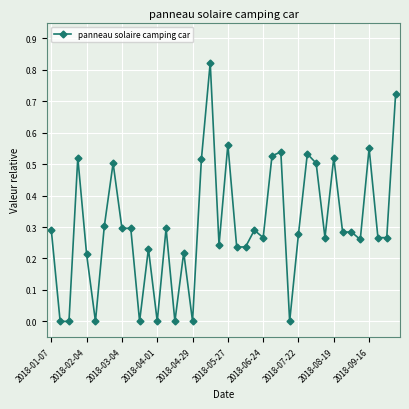

True or false: there are more than 1 points higher than both neighbors.

True